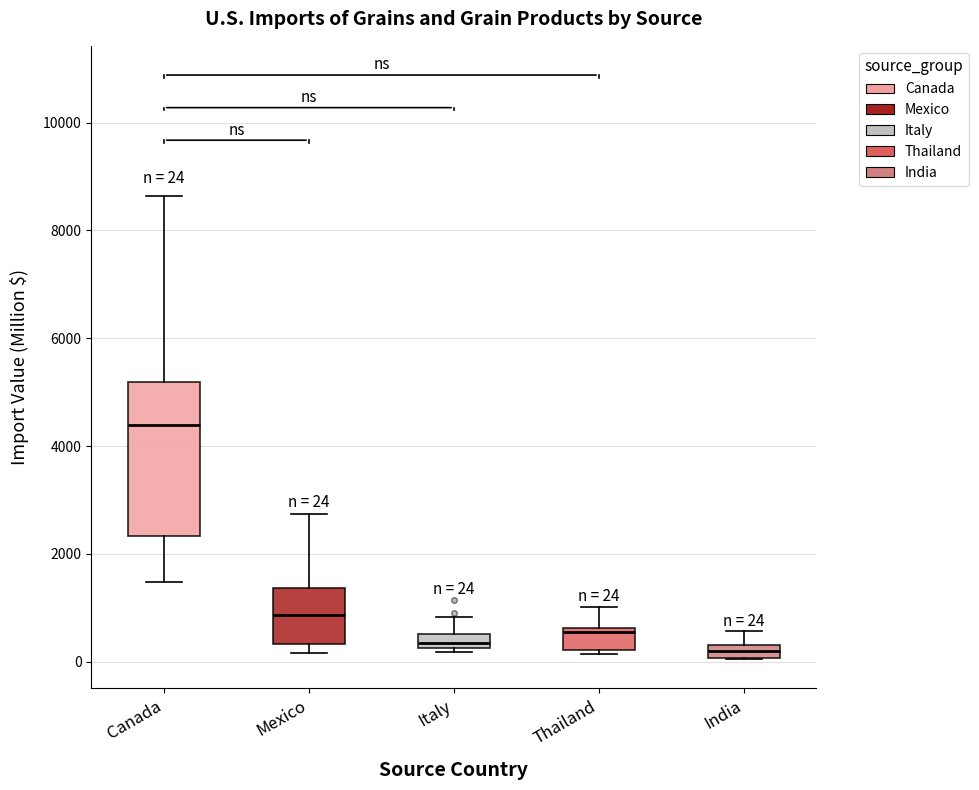

Comparing the boxes themselves (not the whiskers), which one is the tallest?

Canada